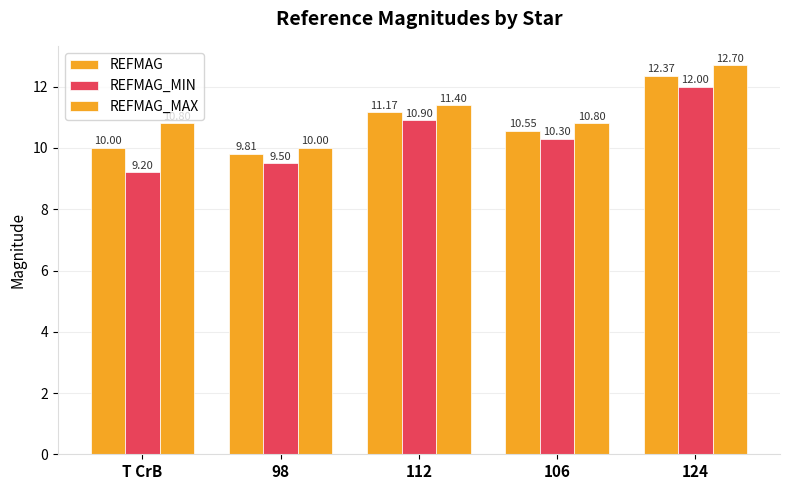

Are the bars horizontal?

No